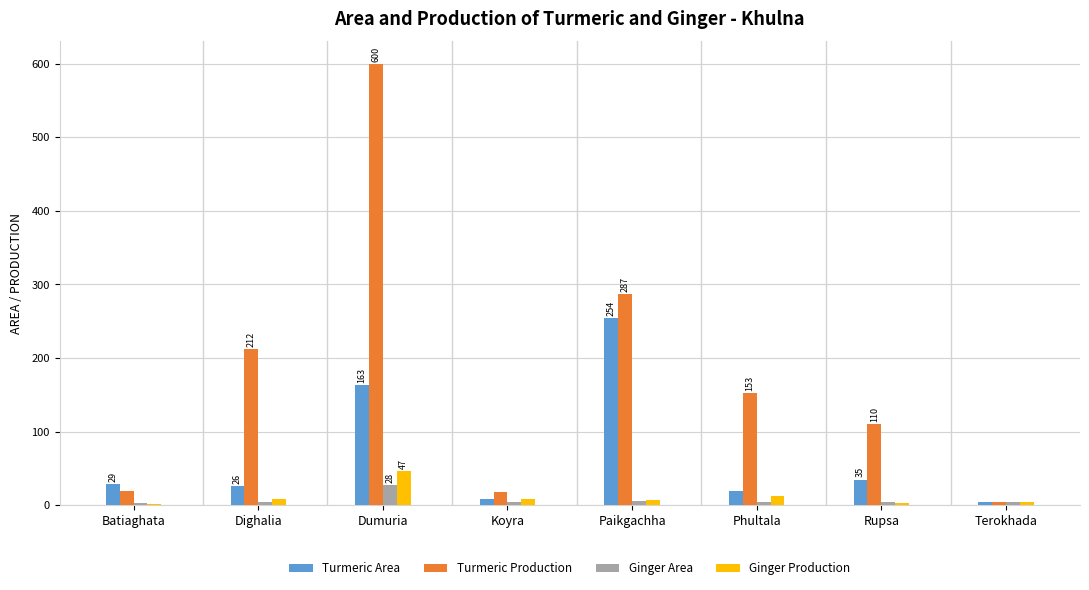

Where is Turmeric Production nearest to the value 302?

Paikgachha